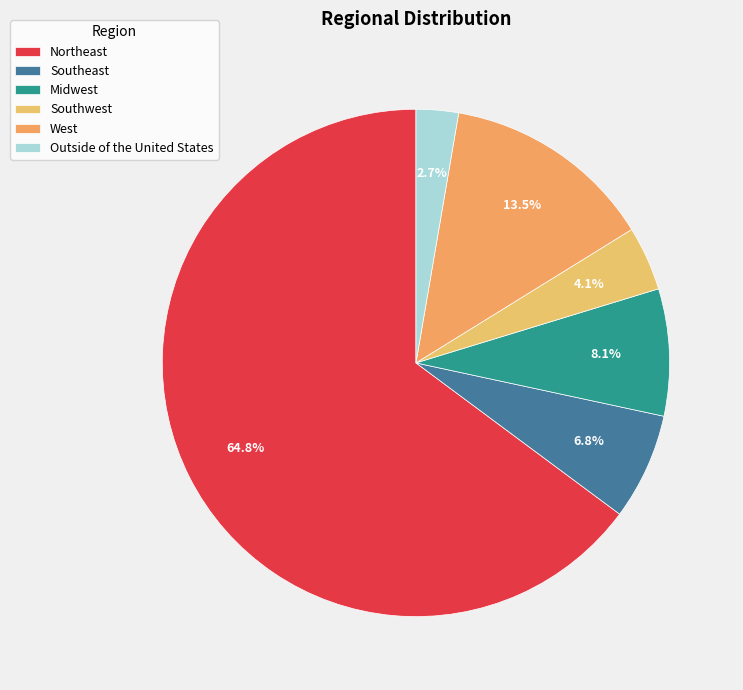

Count the number of slices in the pie.

6